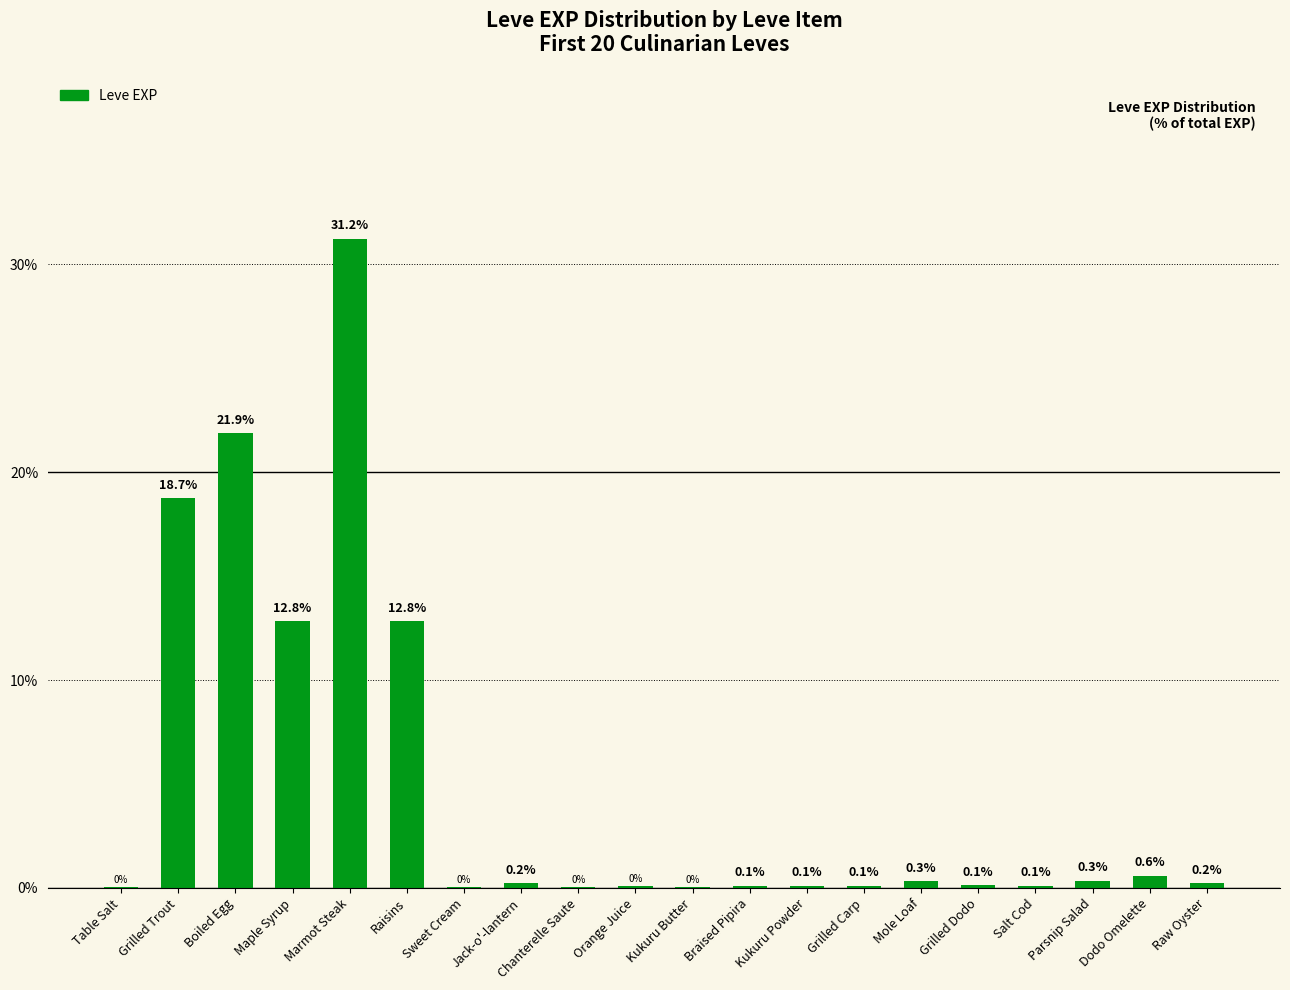

What value does the data have at Raisins?

12.8